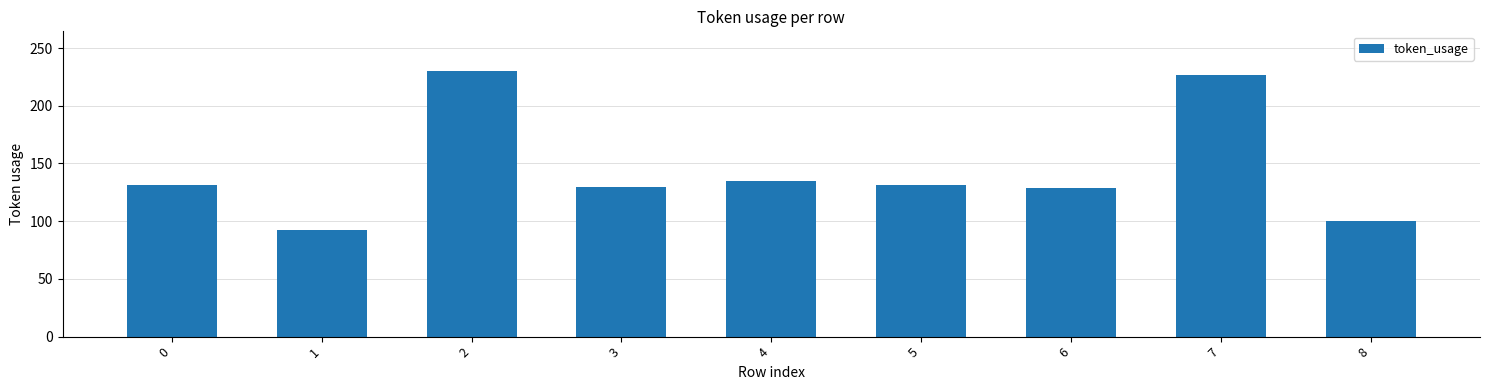

What is the change in value from 3 to 5?

+1